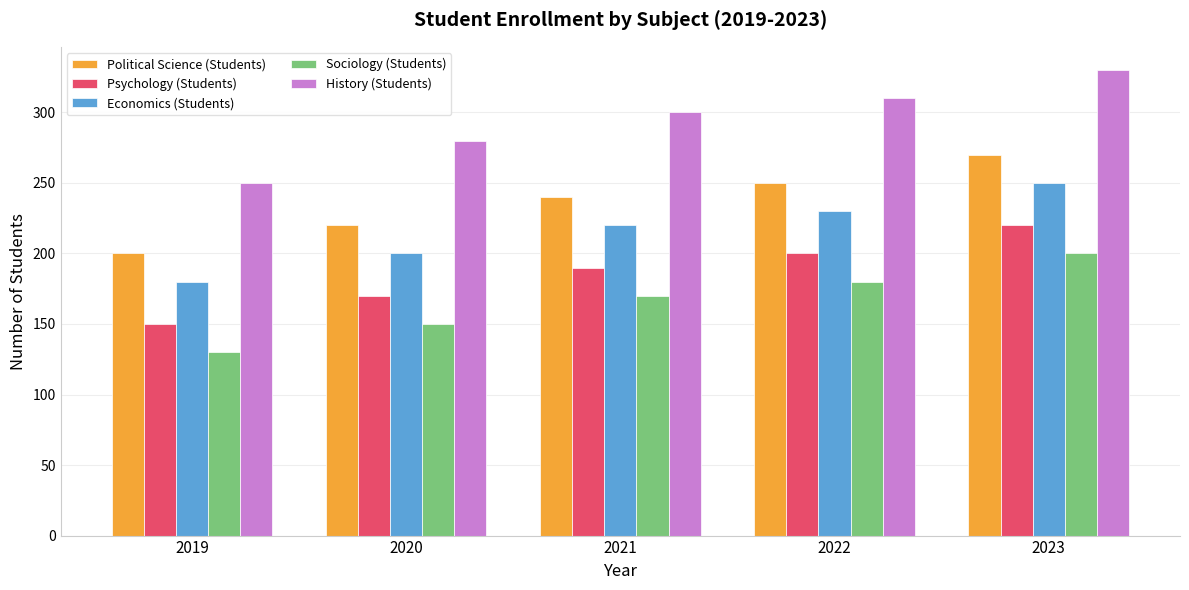

Reading left to right, list all the values displayed in this chart.

Political Science (Students): 2019=200	2020=220	2021=240	2022=250	2023=270
Psychology (Students): 2019=150	2020=170	2021=190	2022=200	2023=220
Economics (Students): 2019=180	2020=200	2021=220	2022=230	2023=250
Sociology (Students): 2019=130	2020=150	2021=170	2022=180	2023=200
History (Students): 2019=250	2020=280	2021=300	2022=310	2023=330